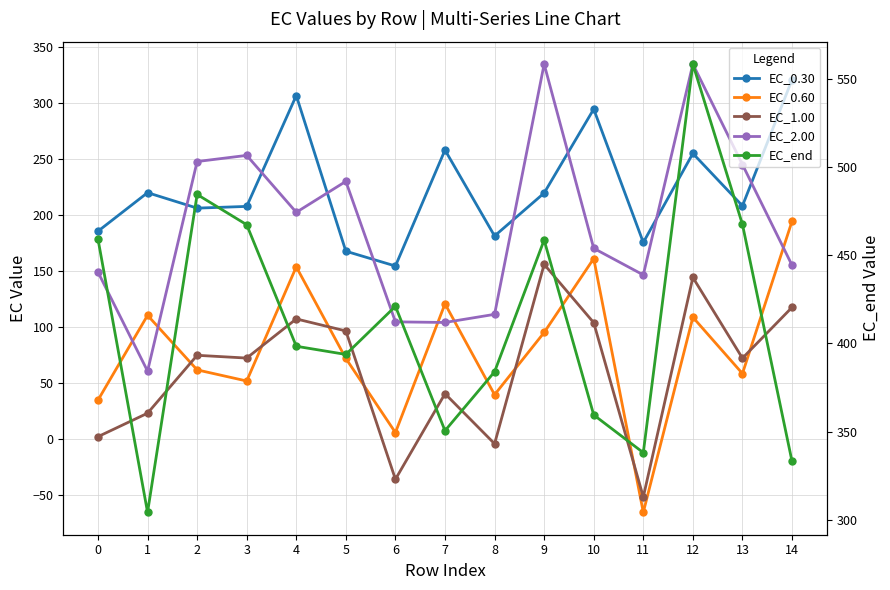

Where does the EC_2.00 series first go above 170?

2